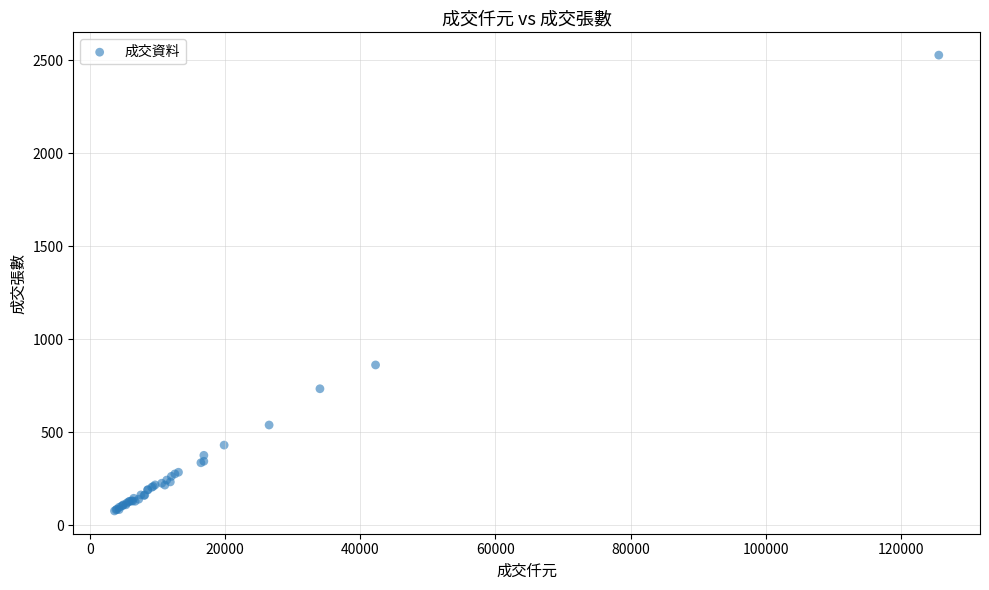

What Y value in the scatter plot is closest to 1302?

862